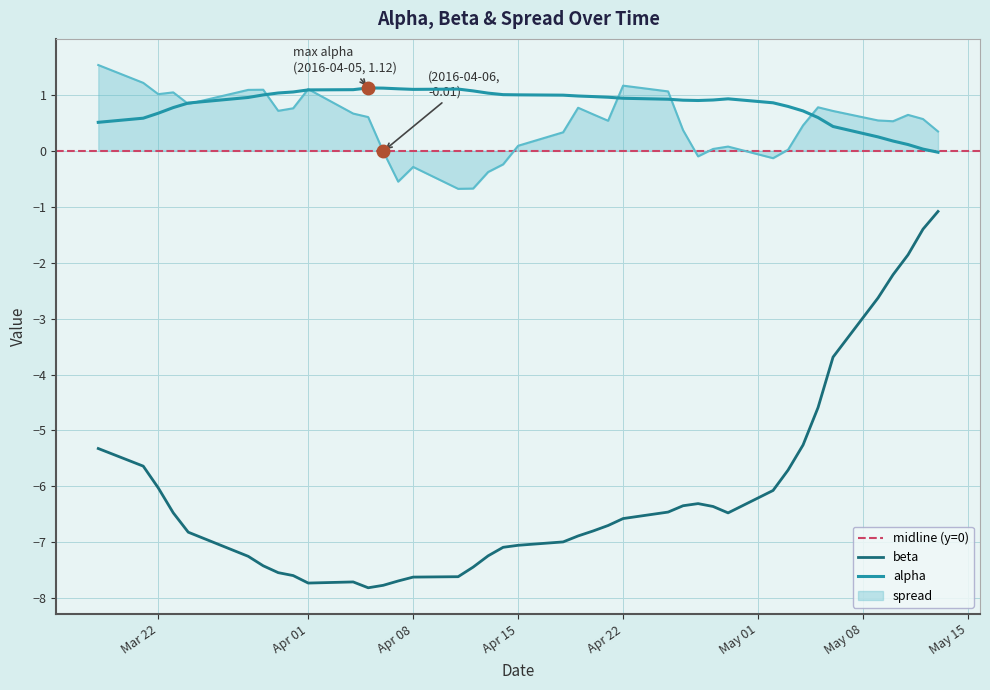

What is the lowest value of the spread series?

-0.7